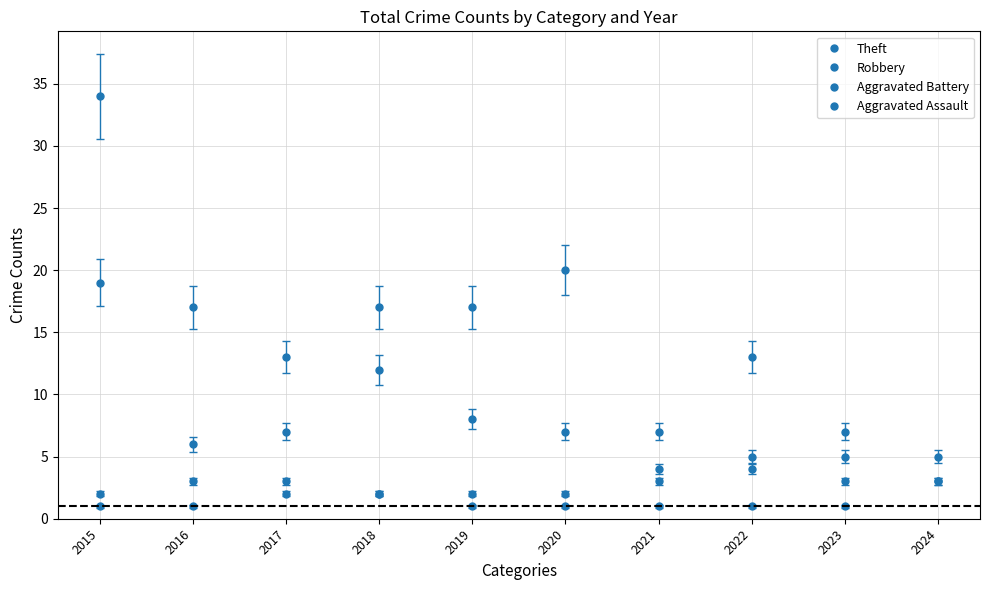

What is the highest value of the Robbery series?

19.0